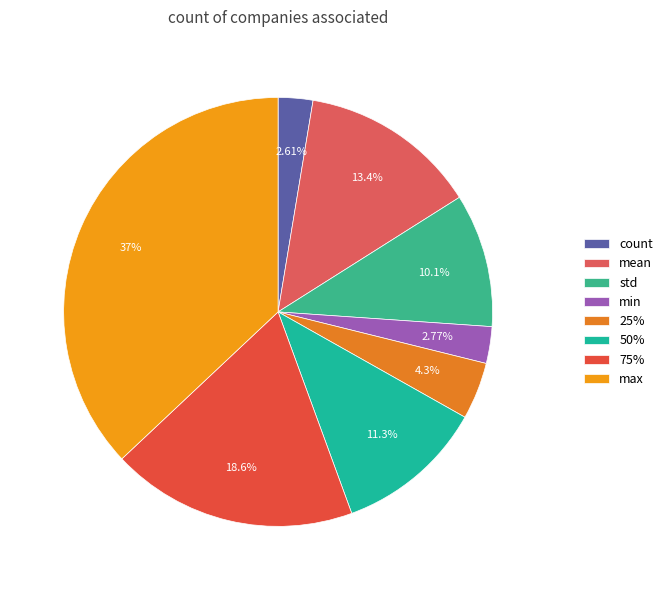

Do 75% and max together represent more than half of the pie?

Yes